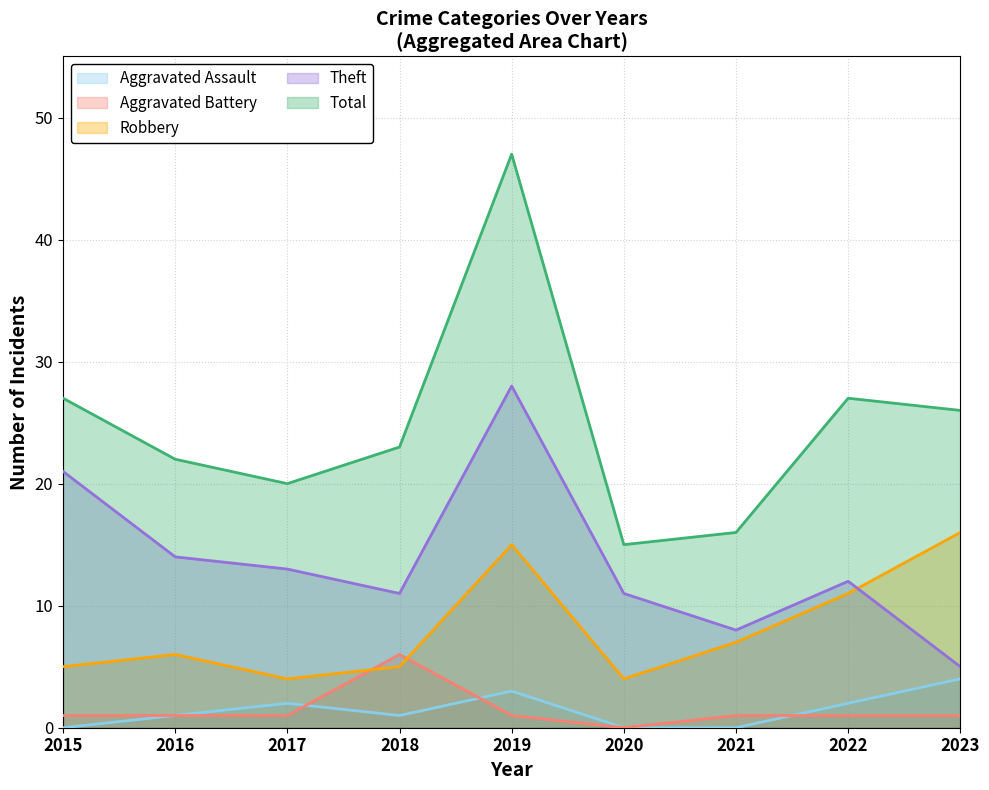

How many values in the Theft series exceed 12?

4